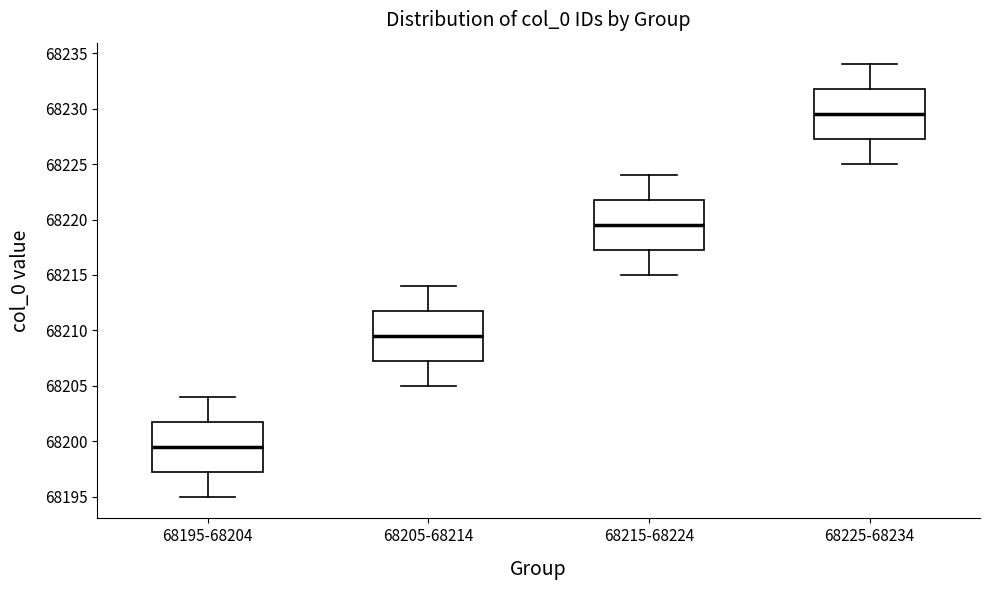

Reading left to right, read every box against the y-axis: the position of its median line, the range the box covers, and the ends of its whiskers. The values are not printed on the chart, so give them approximately, as read against the axis.

68195-68204: median 68199.5, box 68197.5 to 68202.0, whiskers 68195.0 to 68204.0
68205-68214: median 68209.5, box 68207.5 to 68212.0, whiskers 68205.0 to 68214.0
68215-68224: median 68219.5, box 68217.5 to 68222.0, whiskers 68215.0 to 68224.0
68225-68234: median 68229.5, box 68227.5 to 68232.0, whiskers 68225.0 to 68234.0